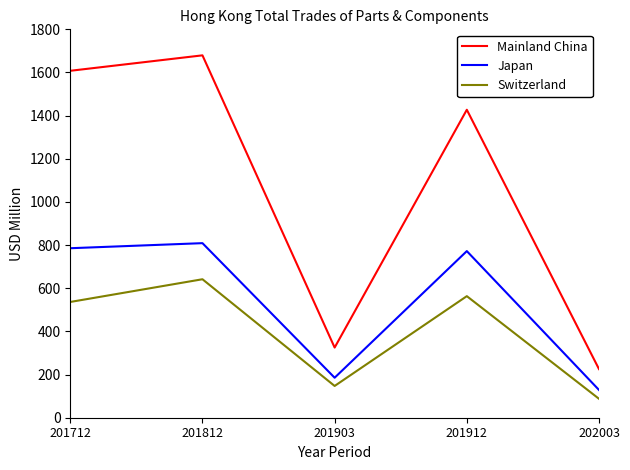

Rank the series by their maximum value, from lowest to highest.

Switzerland, Japan, Mainland China